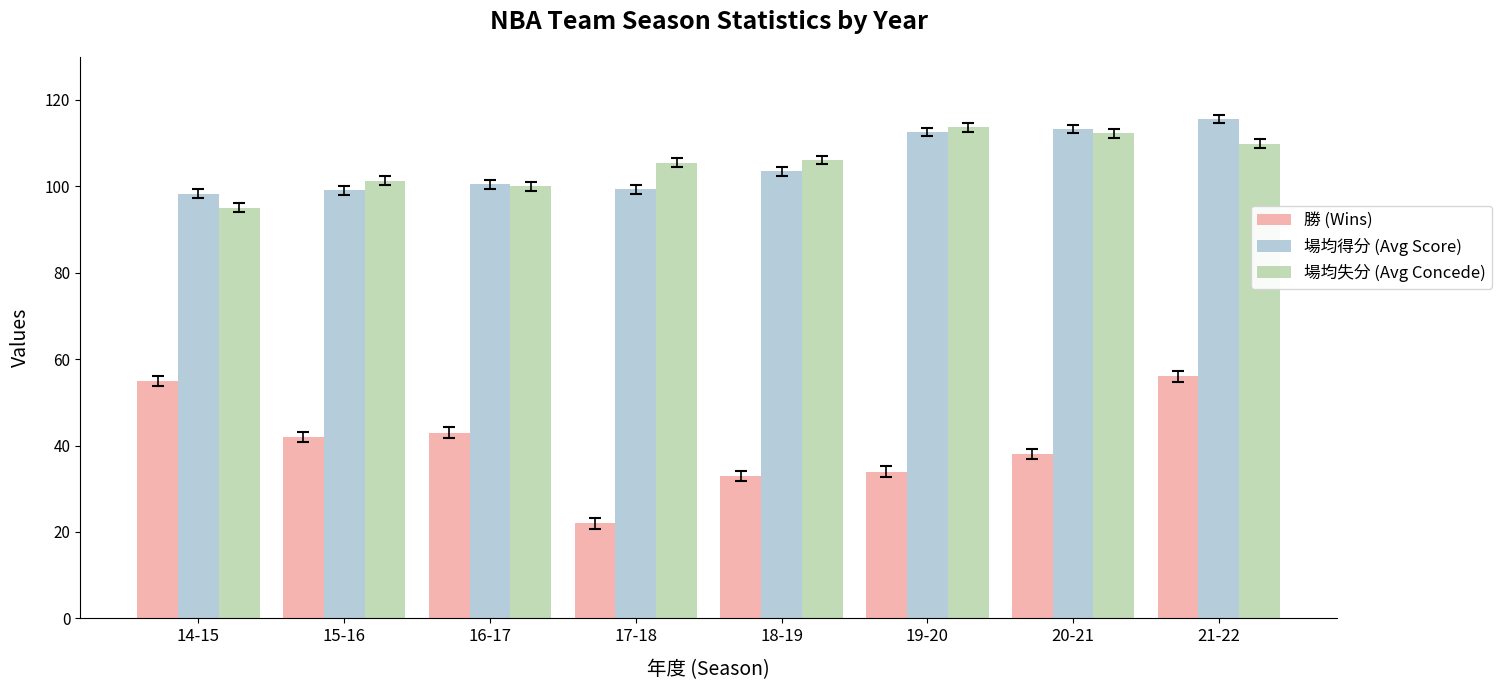

What is the minimum value for 場均得分 (Avg Score)?

98.3